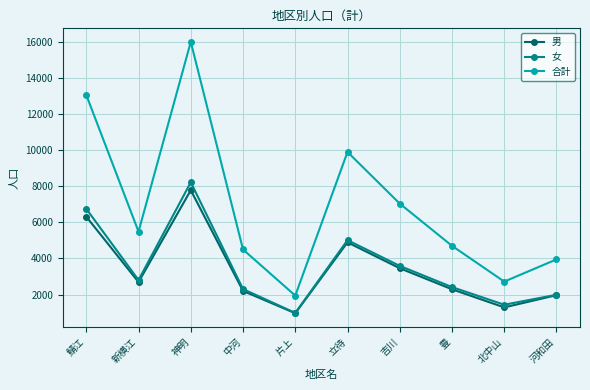

True or false: 合計 has a value of 3949 at 河和田.

True